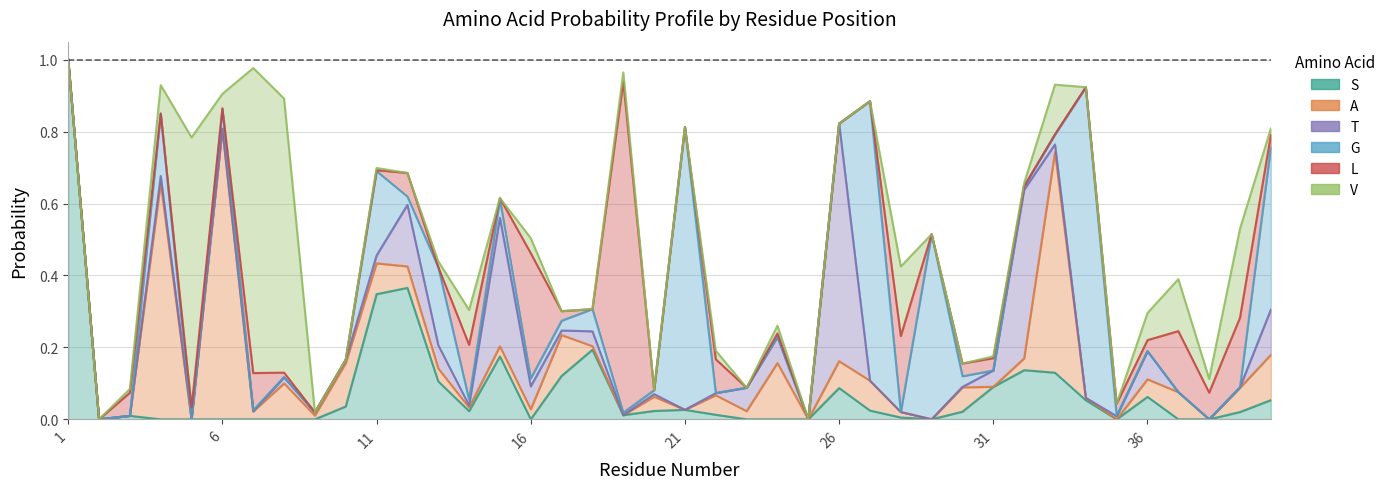

What are all the series names shown in the legend?

S, A, T, G, L, V